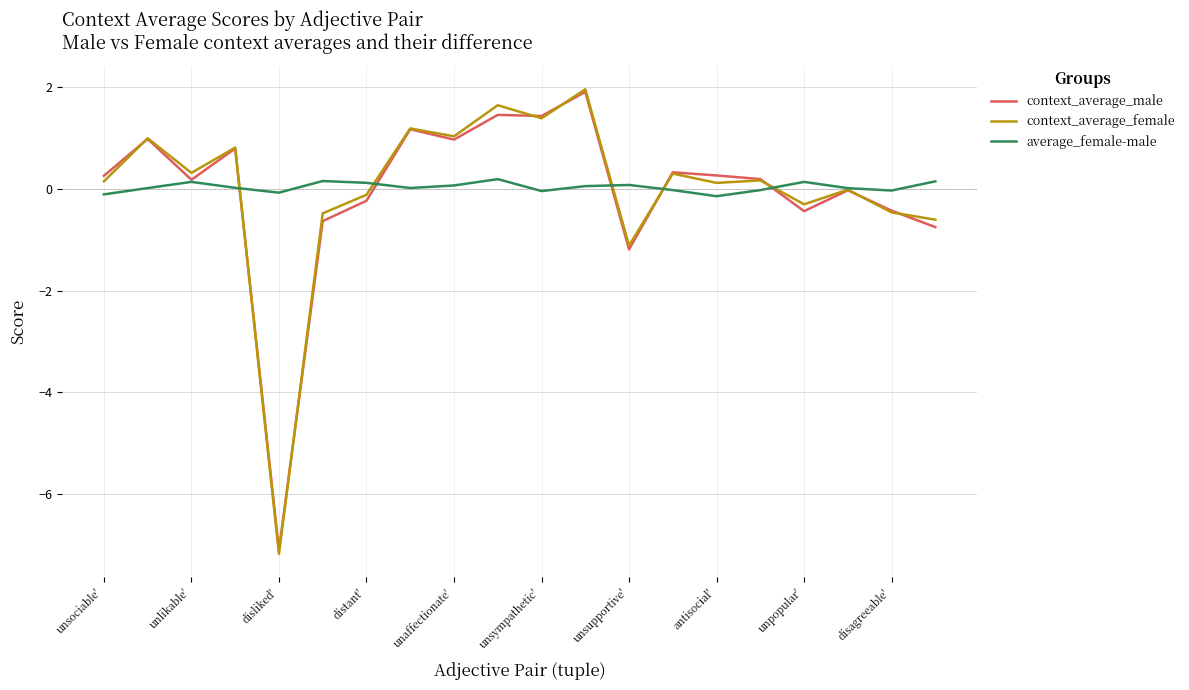

How many lines are shown in the chart?

3